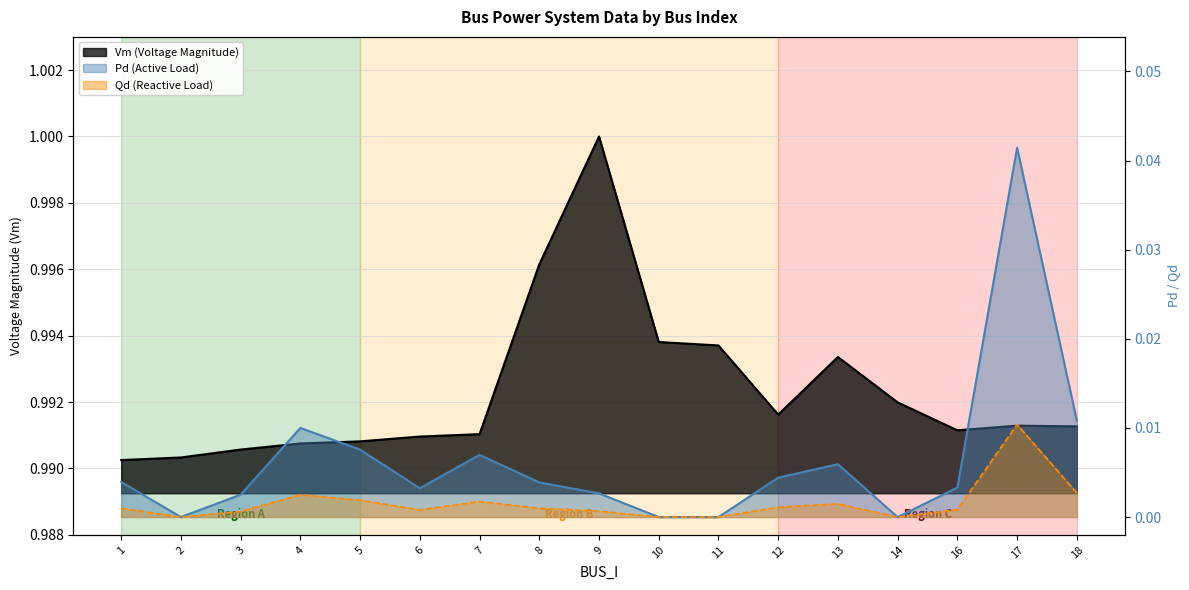

The value of Vm at 13 is 1.0. True or false?

True